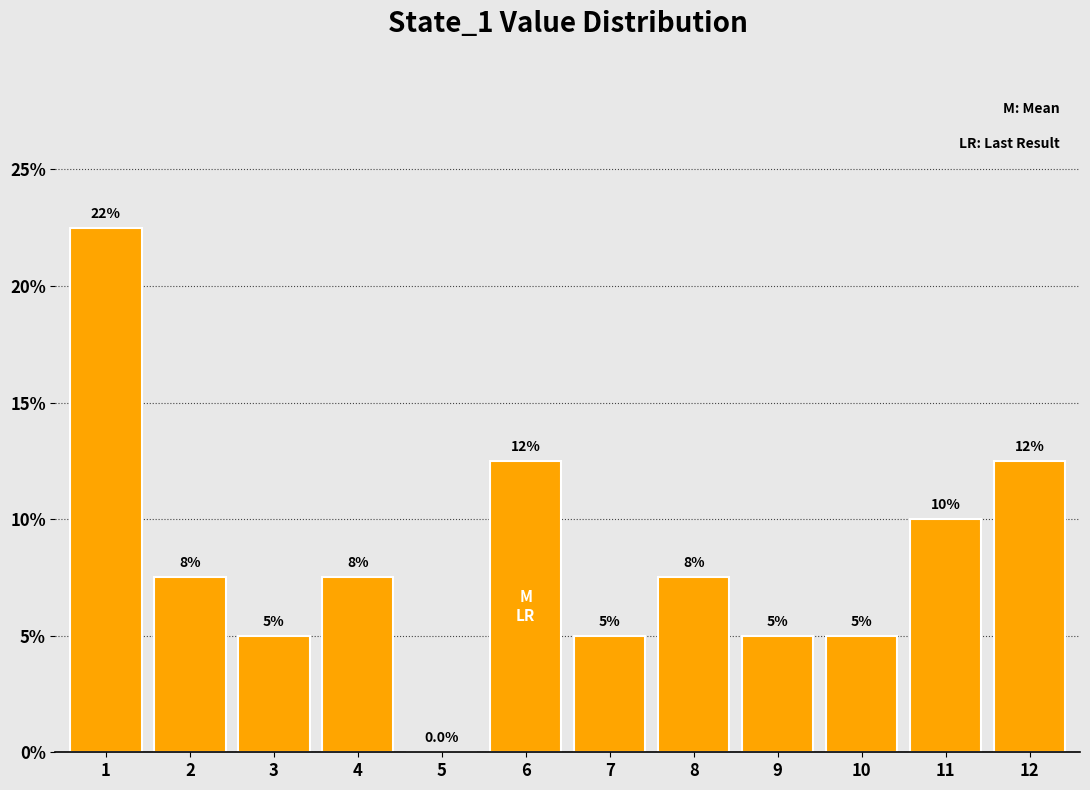

Reading left to right, extract all data points from this chart.

1=22.5	2=7.5	3=5.0	4=7.5	5=0.0	6=12.5	7=5.0	8=7.5	9=5.0	10=5.0	11=10.0	12=12.5